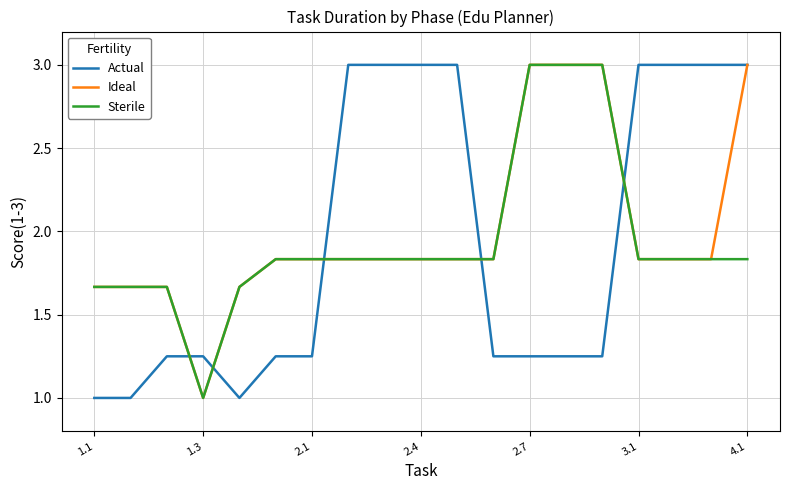

What is the minimum value for Sterile?

1.0